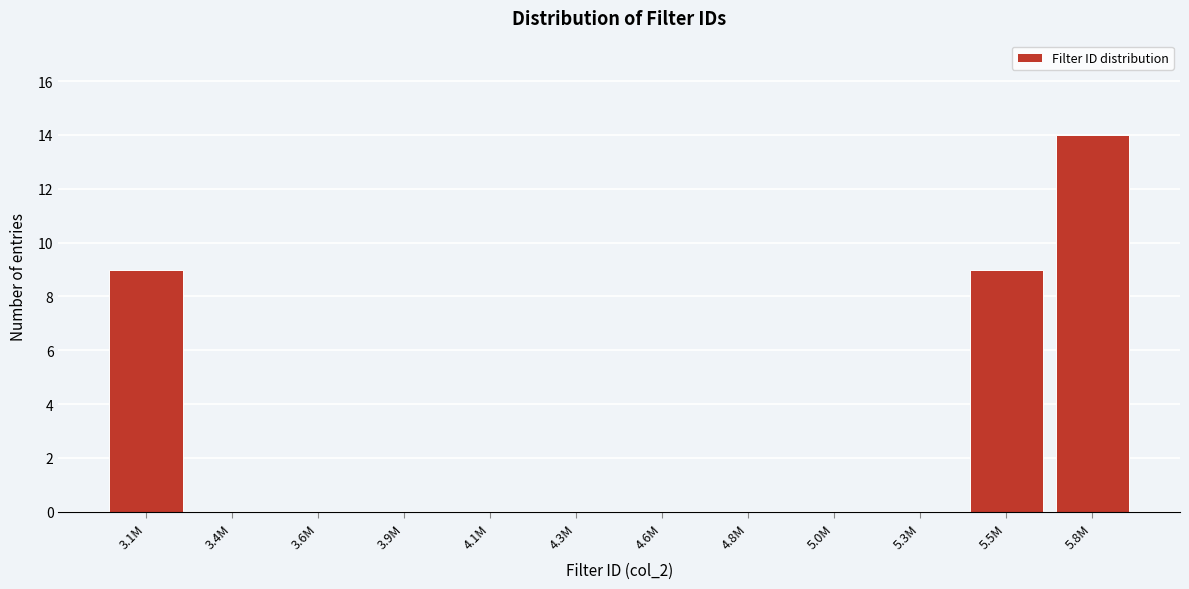

Reading left to right, list all the values displayed in this chart.

3.1M=9	3.4M=0	3.6M=0	3.9M=0	4.1M=0	4.3M=0	4.6M=0	4.8M=0	5.0M=0	5.3M=0	5.5M=9	5.8M=14